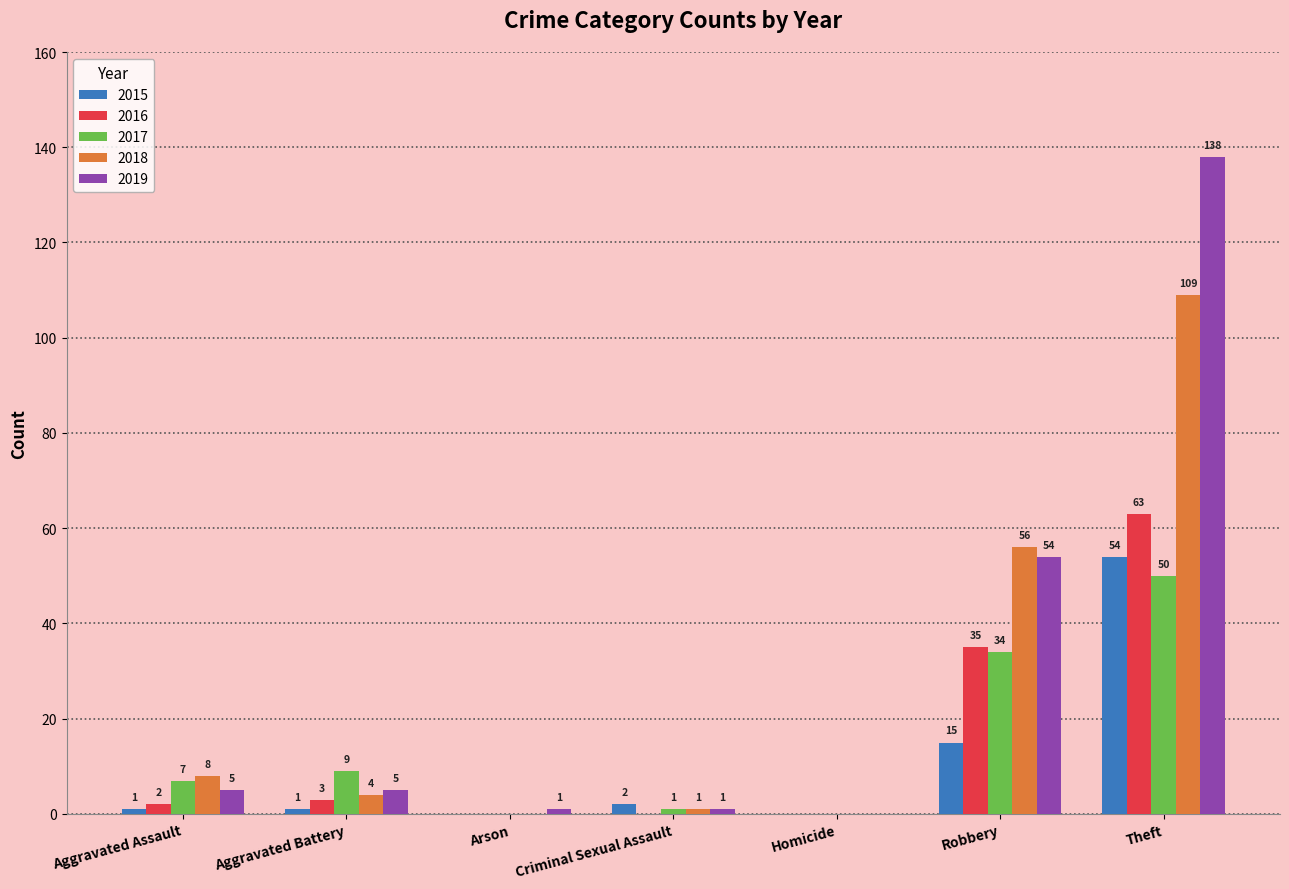

Count the number of categories in the chart.

7